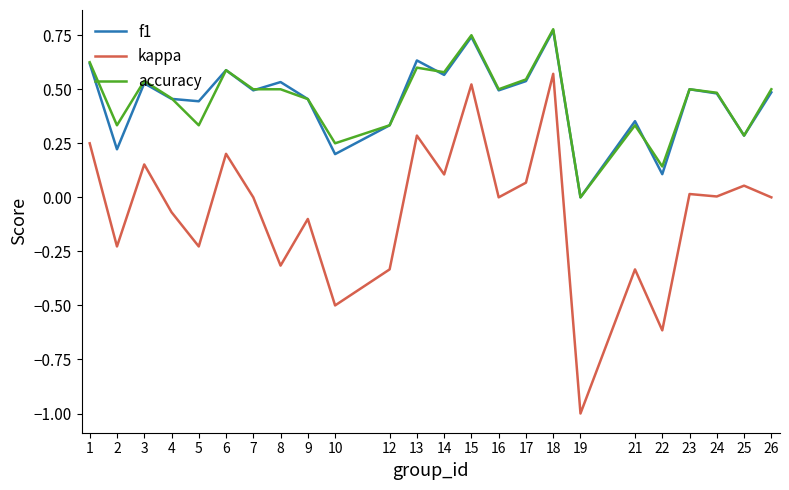

What is the total value across all series at 18?

2.1